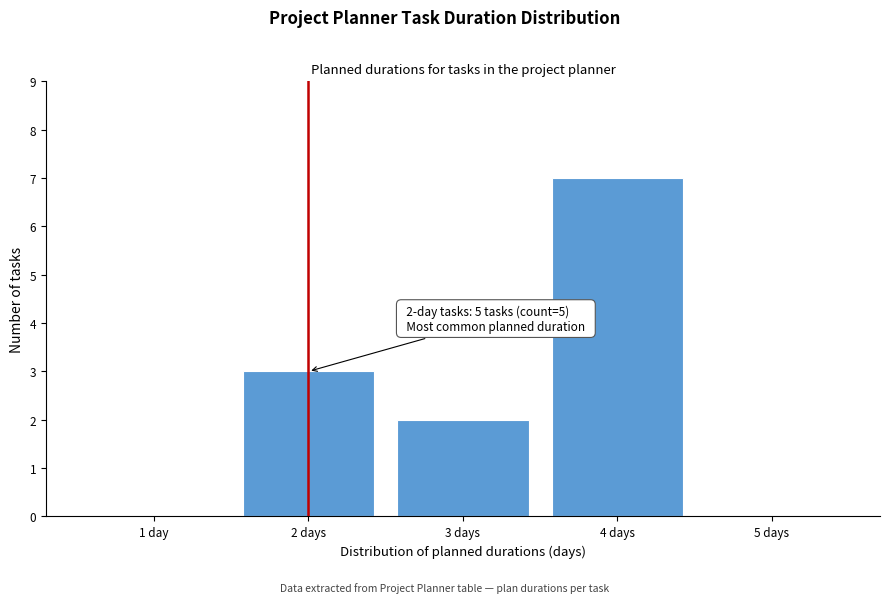

Reading left to right, list all the values displayed in this chart.

1 day=0	2 days=3	3 days=2	4 days=7	5 days=0